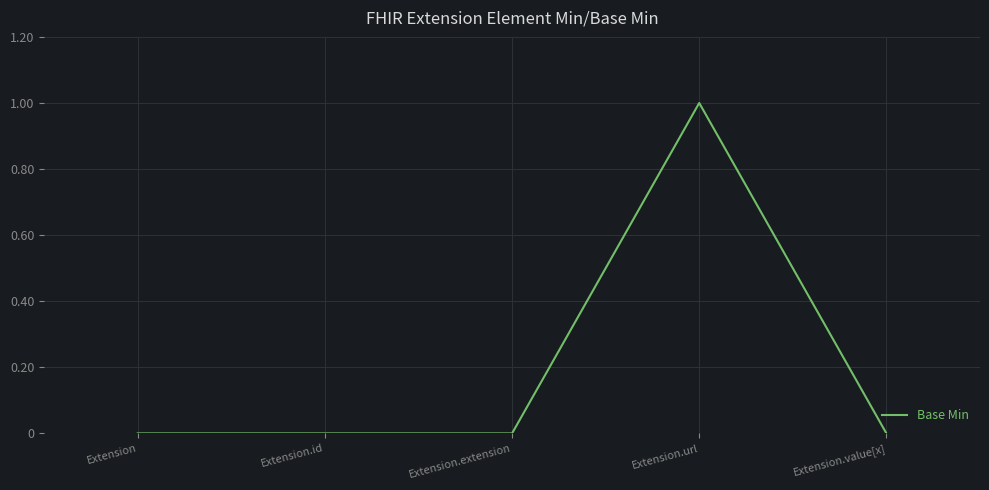

What is the difference between the maximum and minimum values?

1